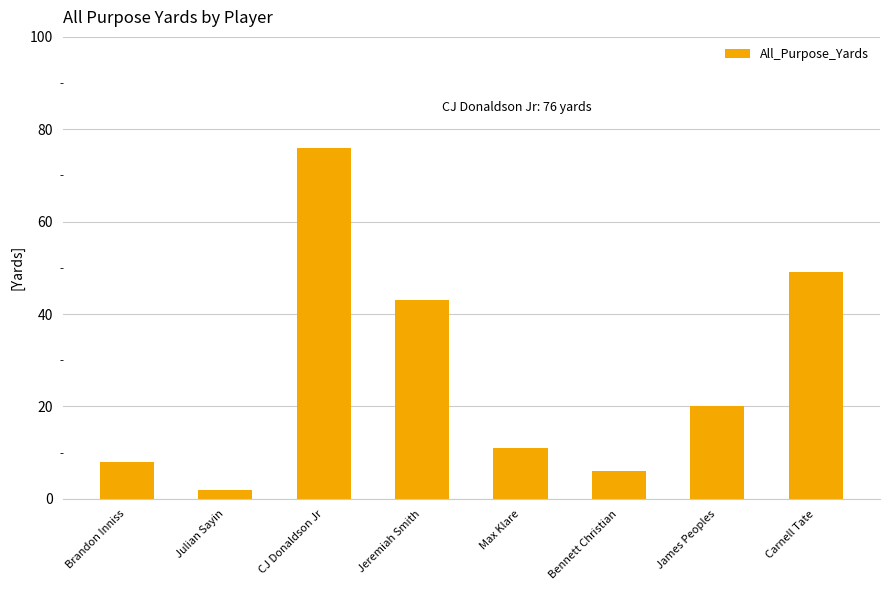

What is the average value?

27